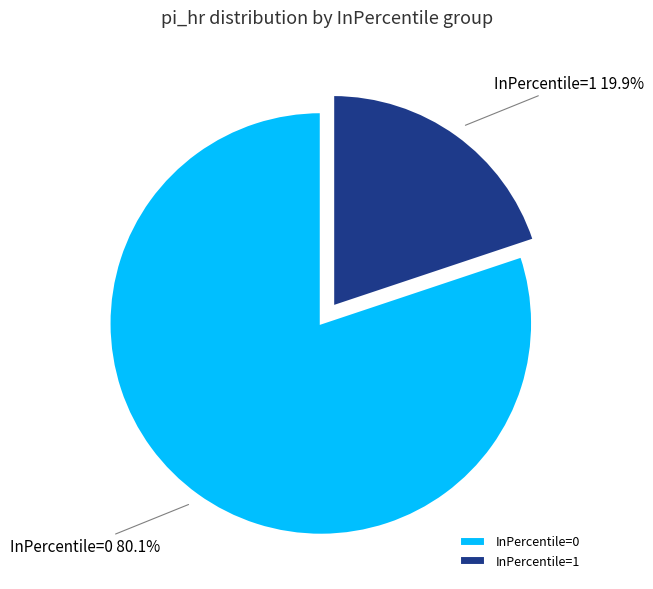

To the nearest percent, what is the difference between the largest and smallest slice percentages?

60%